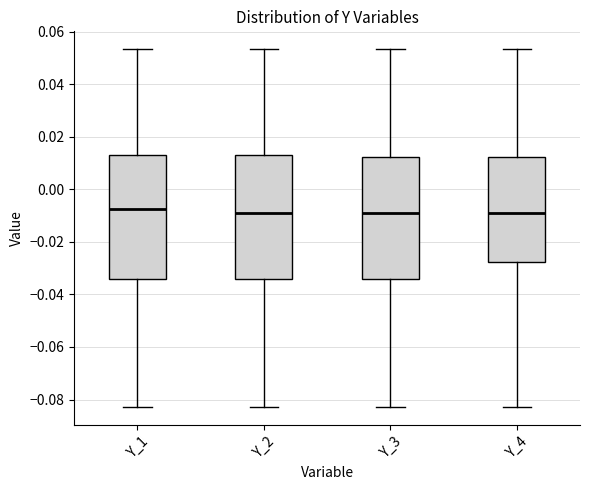

Where does the lower whisker of the box for Y_4 end on the y-axis? The values are not printed on the chart, so give them approximately, as read against the axis.

-0.082